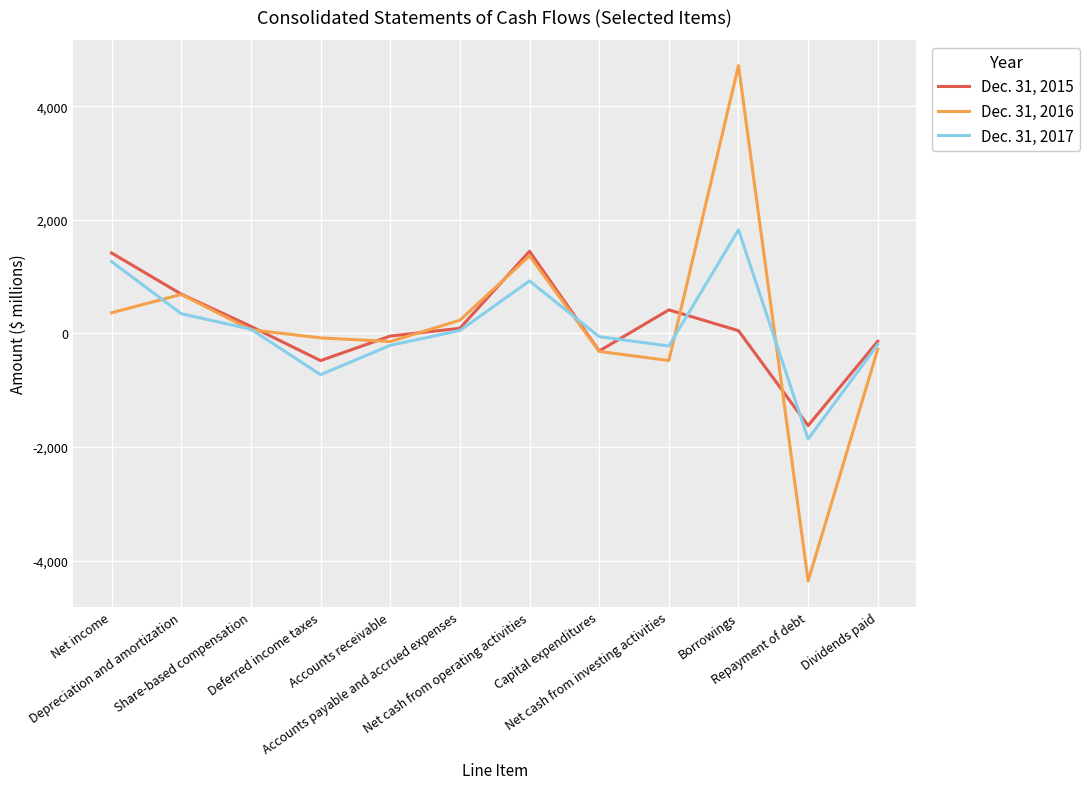

List the series in order of their peak value, lowest first.

Dec. 31, 2015, Dec. 31, 2017, Dec. 31, 2016